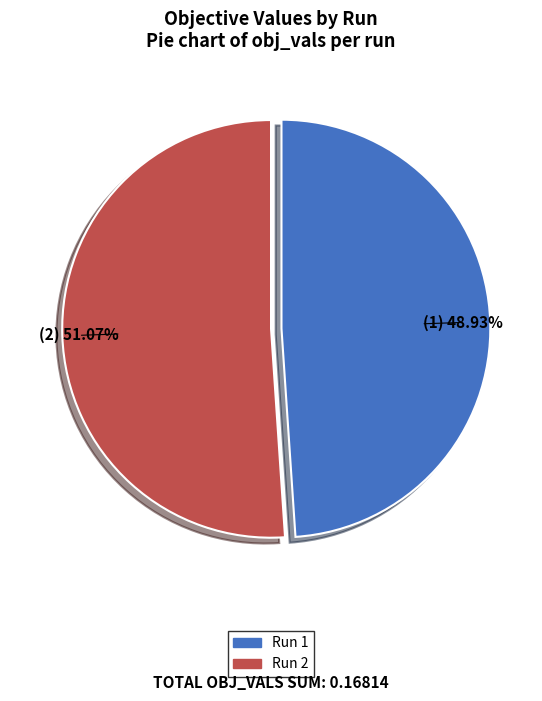

To the nearest percent, what portion does Run 1 represent?

49%